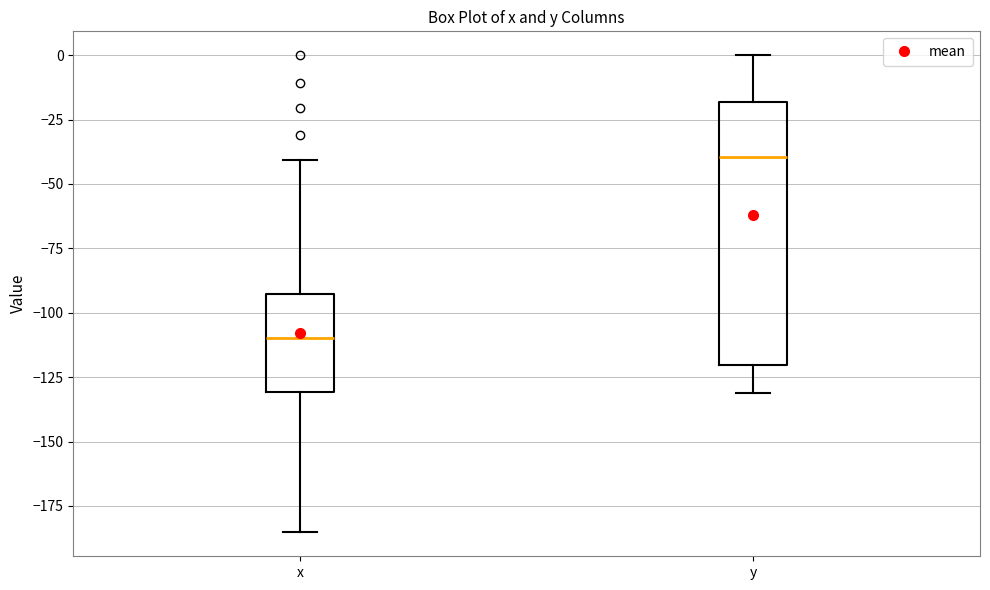

Reading left to right, transcribe this box plot: for each box, give where its median line is, the range the box spans, and where its two whiskers end, as read against the y-axis. The values are not printed on the chart, so give them approximately, as read against the axis.

x: median -110, box -130 to -95, whiskers -185 to -40
y: median -40, box -120 to -20, whiskers -130 to 0